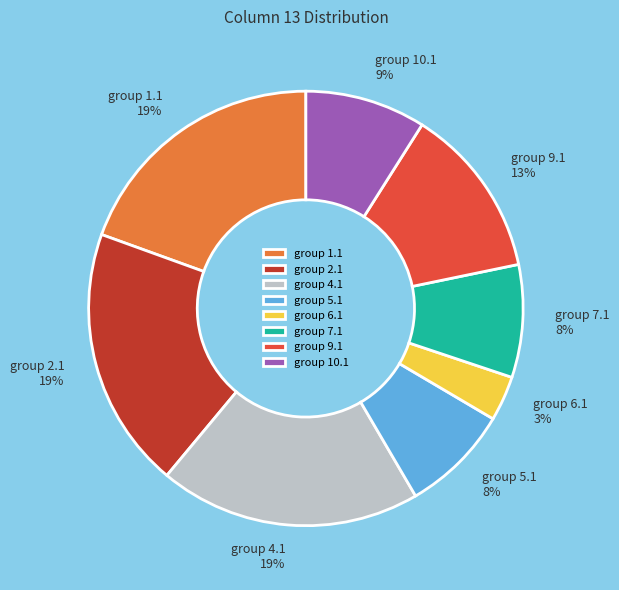

Do group 10.1 and group 4.1 together represent more than half of the pie?

No